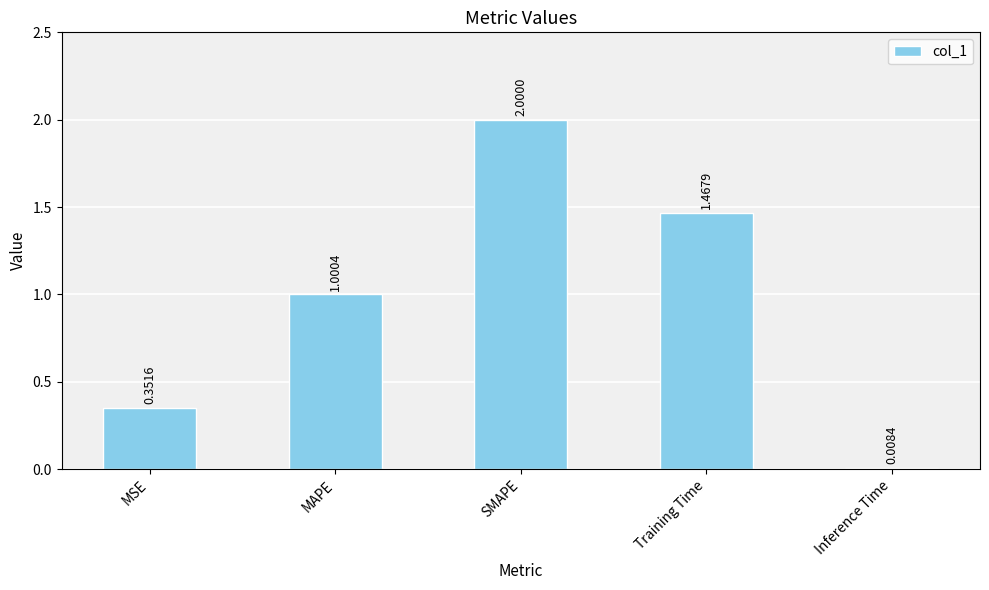

What is the average value?

1.0